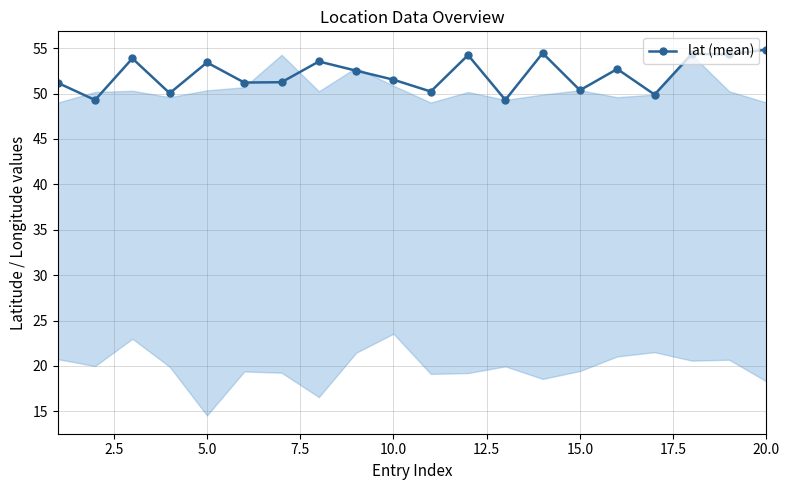

What is the value of the 5th point from the left?

53.4